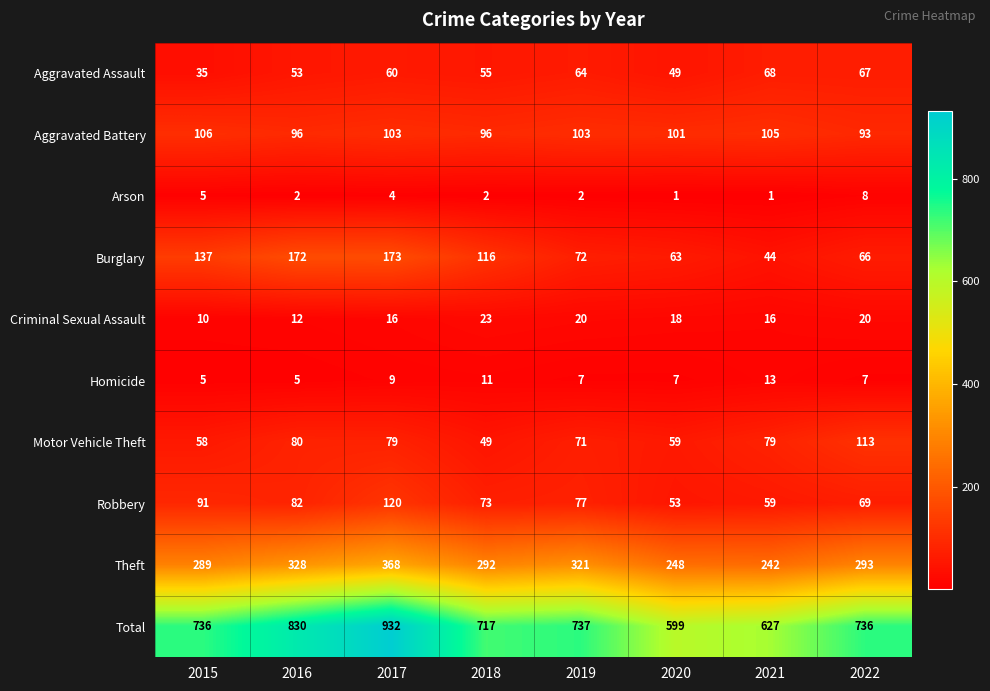

Which series has the largest range (max minus min)?

Total